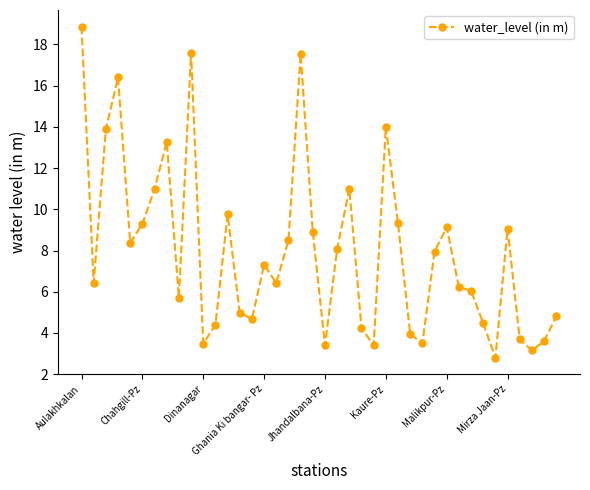

What is the value of the 30th point from the left?

8.0